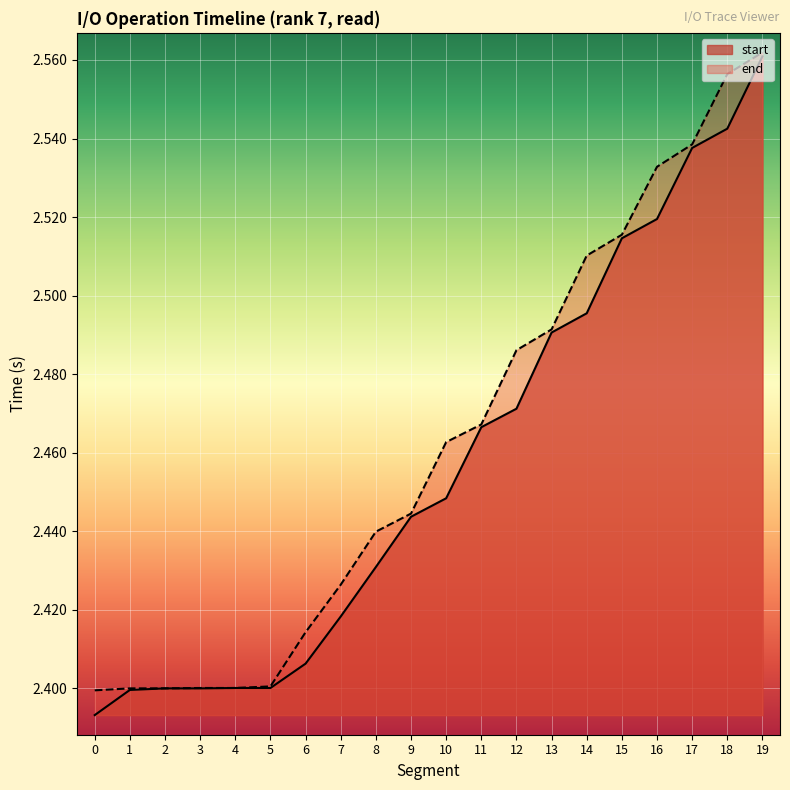

At 8, list the series in order from largest to smallest.

end, start